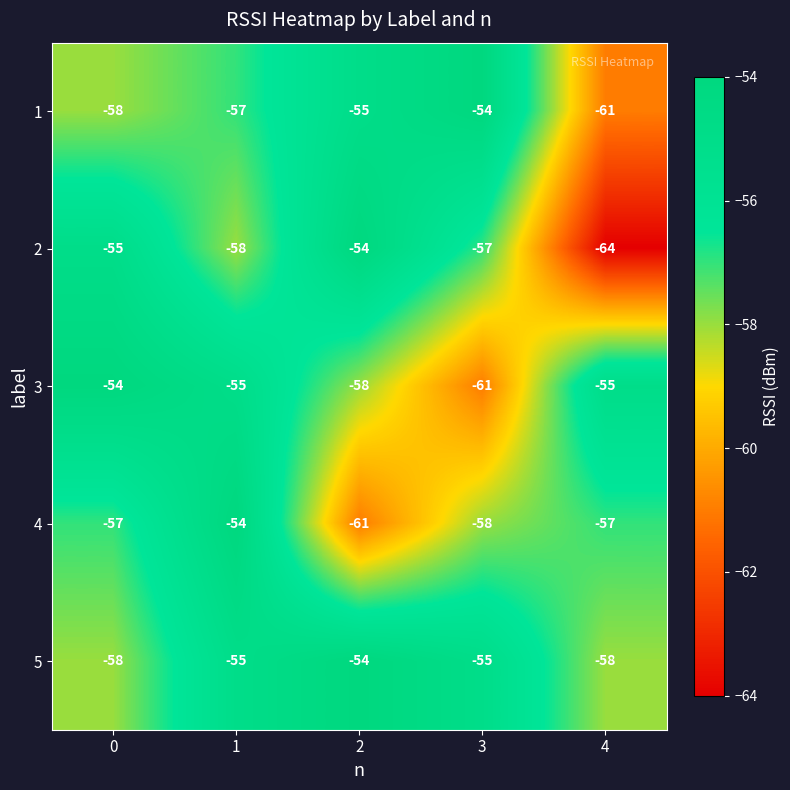

What is the minimum value shown in the chart?

-64